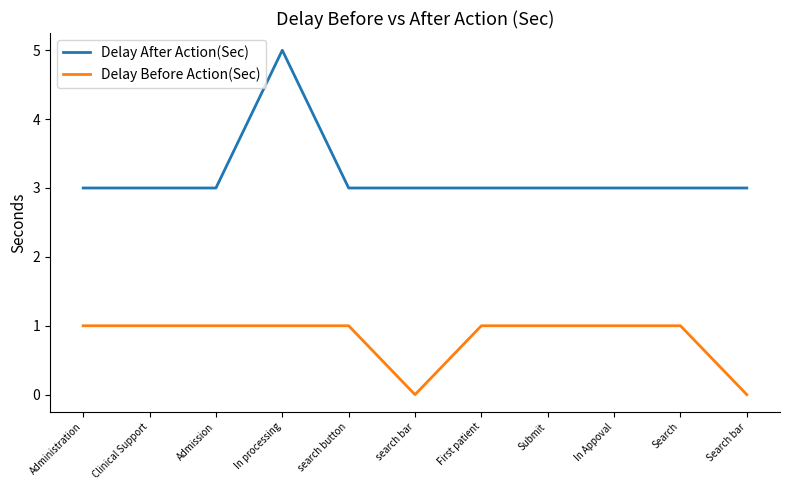

True or false: Delay Before Action(Sec) and Delay After Action(Sec) intersect in this chart.

False